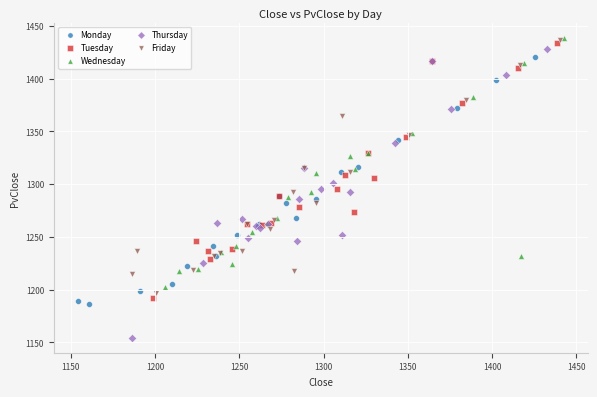

Which series has the widest spread of Y values?

Thursday